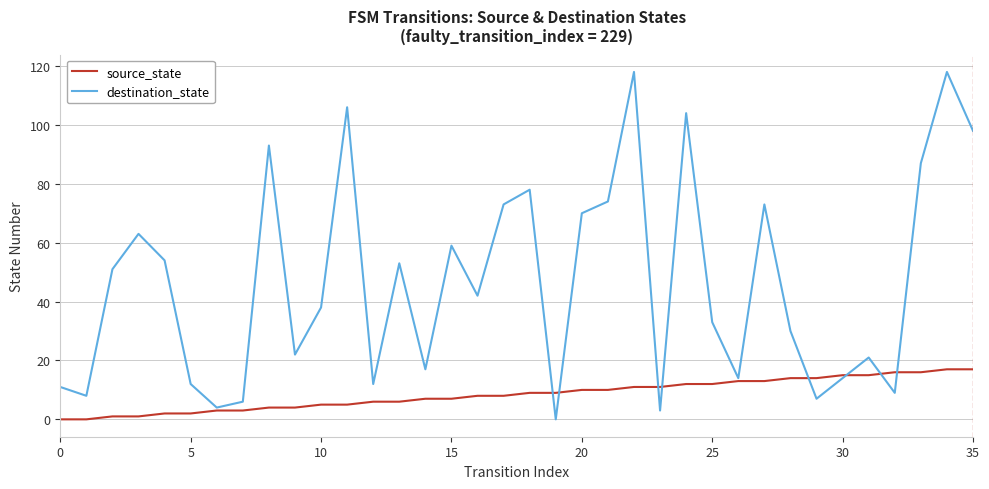

How many interior local valleys does the destination_state series have?

11